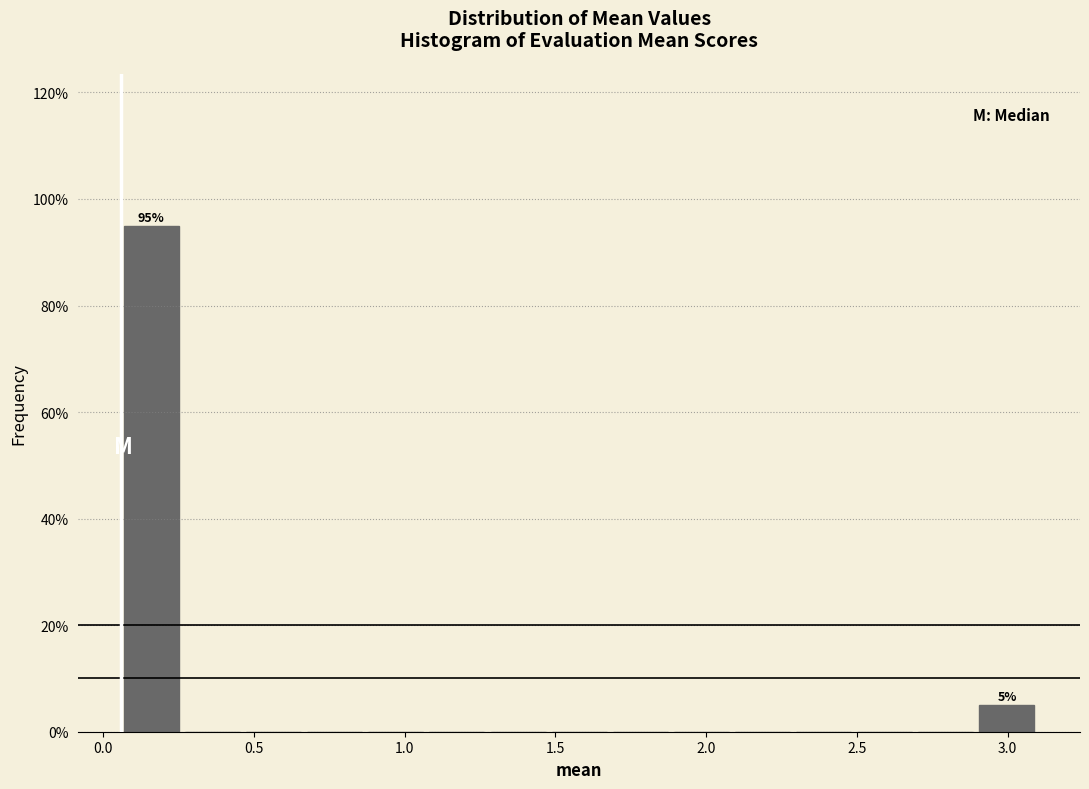

Over which range of the x-axis is the bar tallest?

0.05 to 0.25